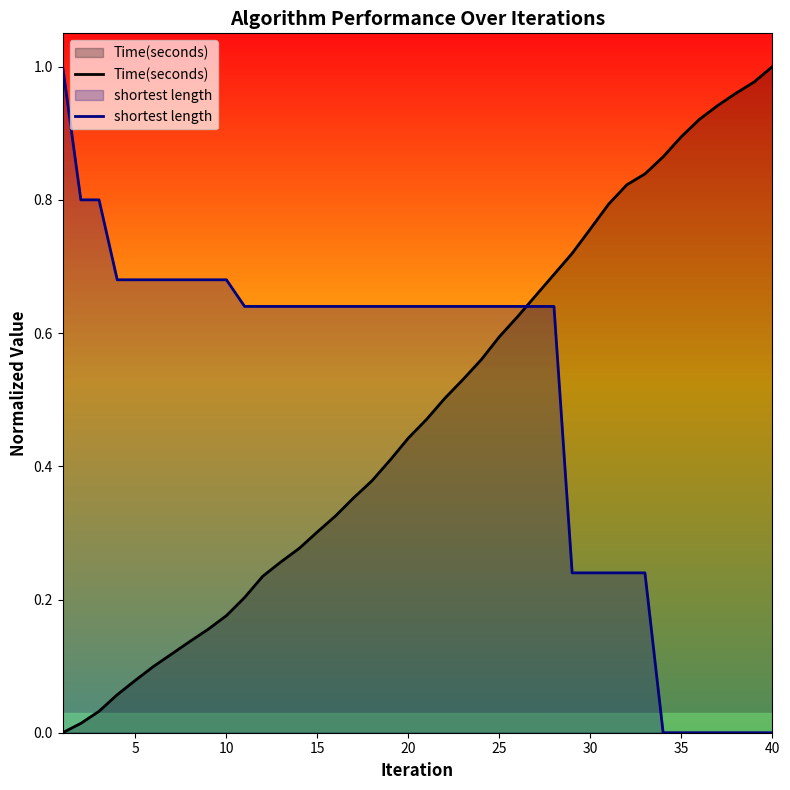

Which category has the highest value in the Time(seconds) series?

40